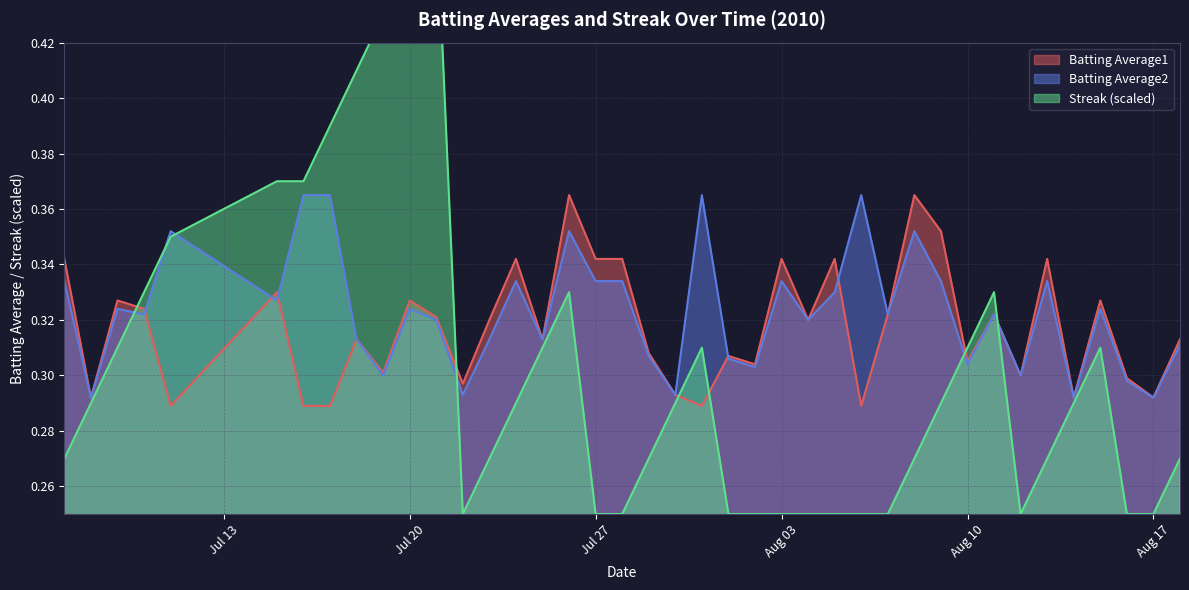

Which category has the lowest value in the Streak series?

2010-07-22